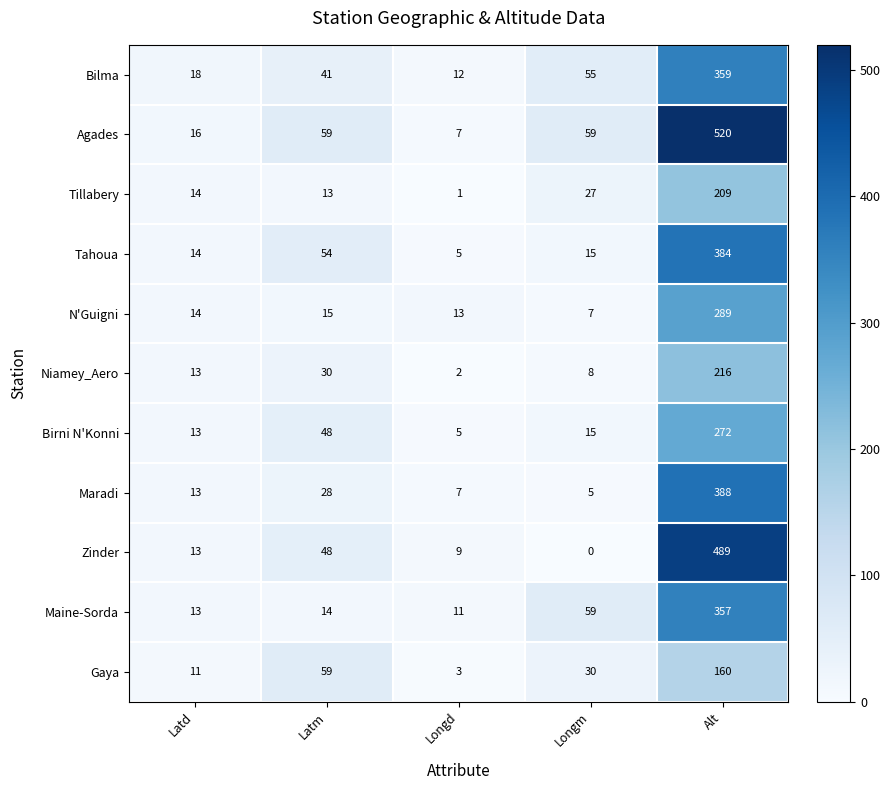

At which category is the sum across all series the highest?

Alt